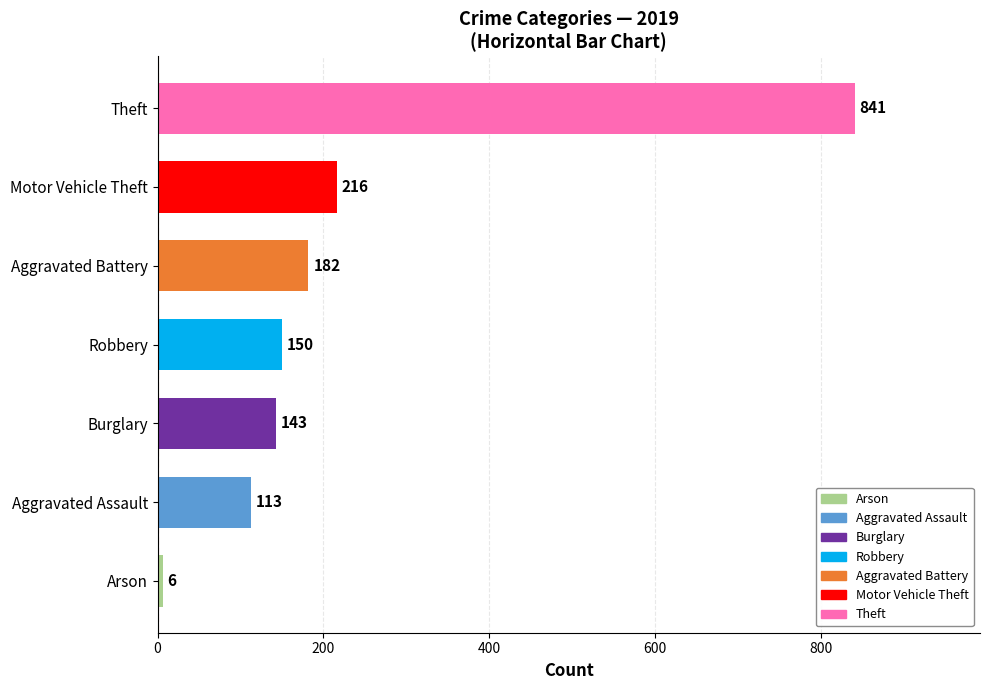

The value at Theft is 841. True or false?

True